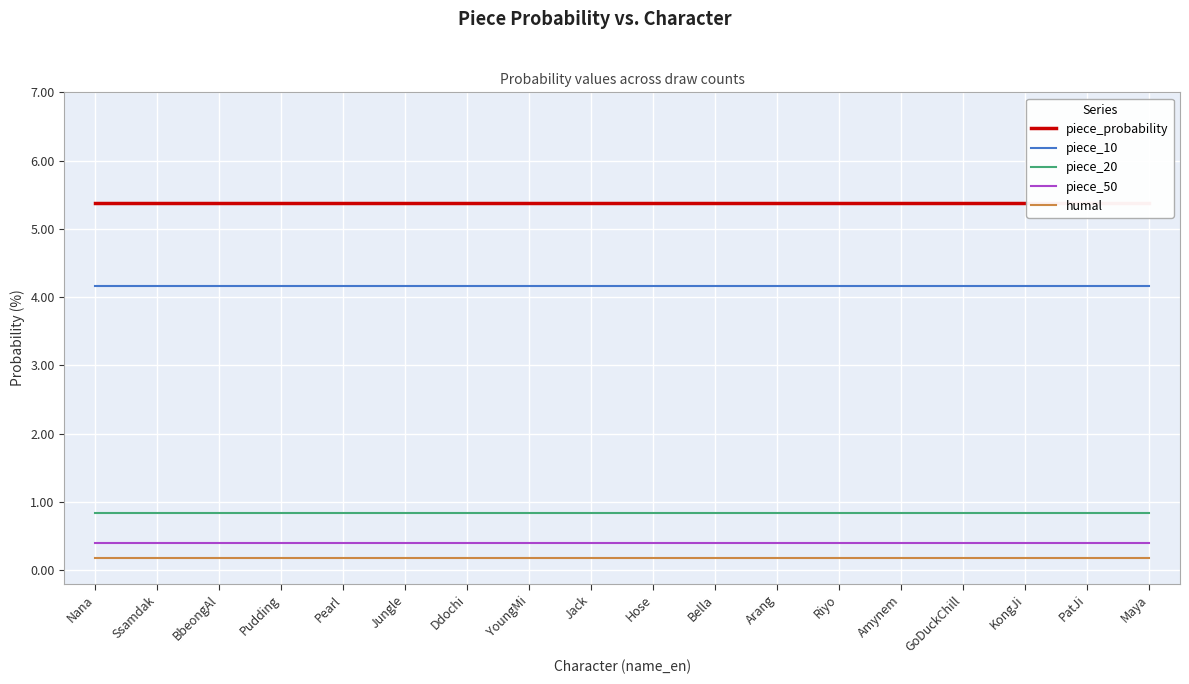

How many distinct data groups are displayed?

5